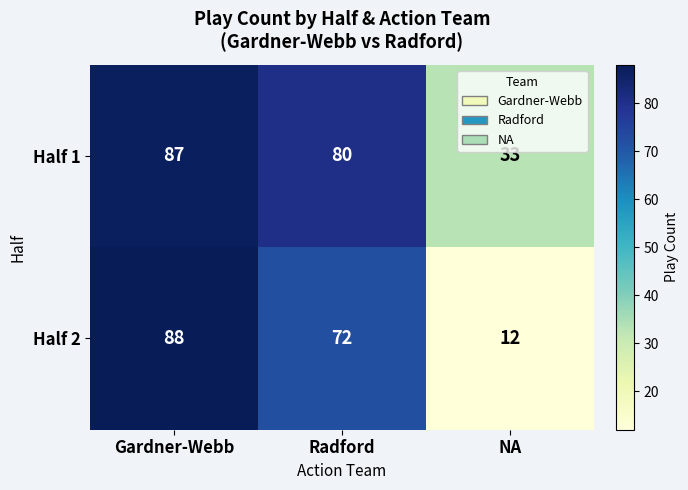

Reading right to left, extract all data points from this chart.

Half 1: NA=33	Radford=80	Gardner-Webb=87
Half 2: NA=12	Radford=72	Gardner-Webb=88